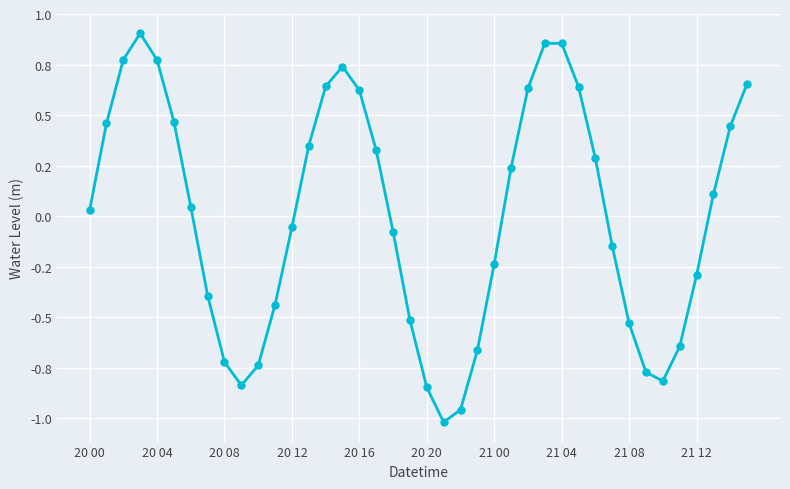

What is the sum of all values?

0.1